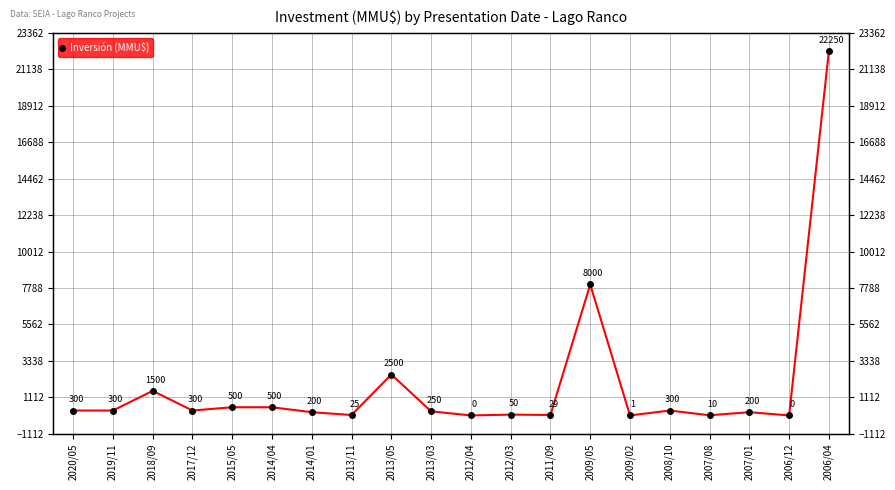

How many points are lower than both their immediate neighbors (excluding endpoints)?

7